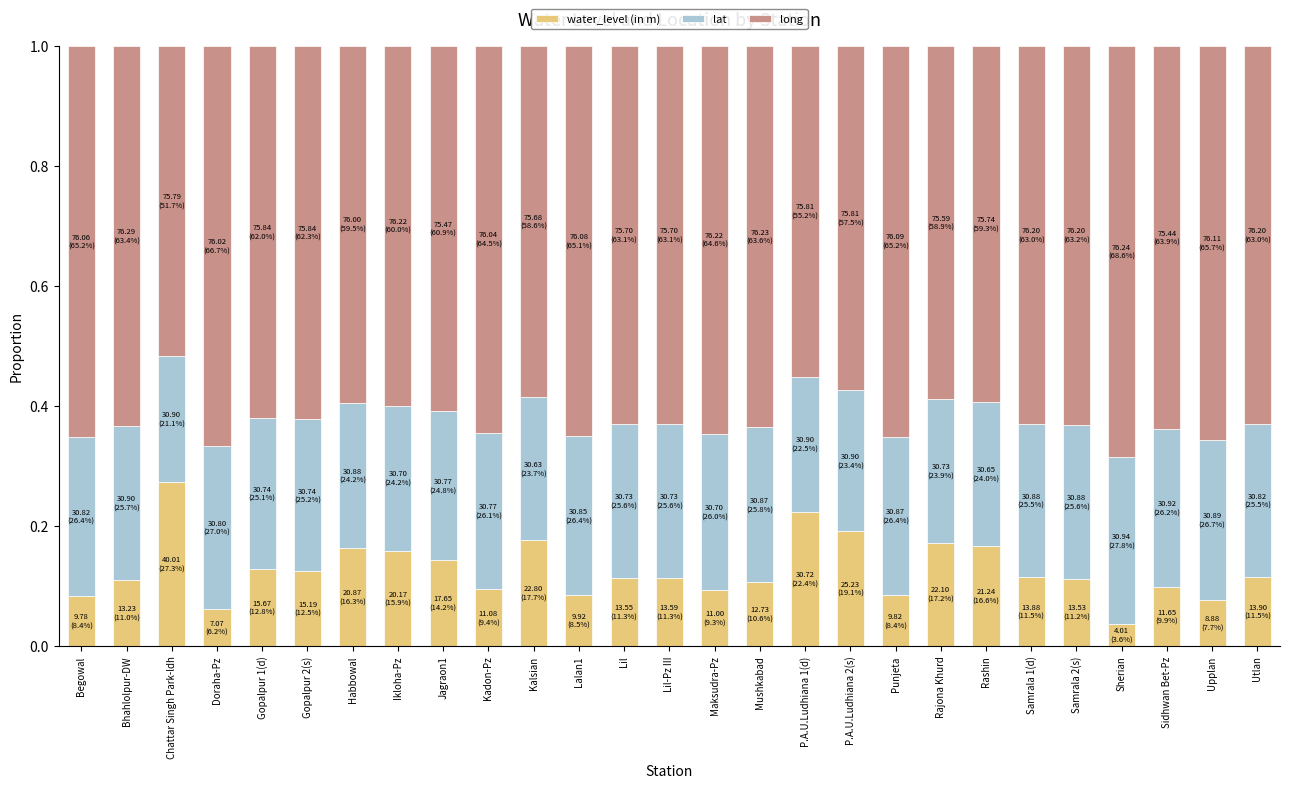

The water_level (in m) series shows 0.4 at Chattar Singh Park-ldh. True or false?

False